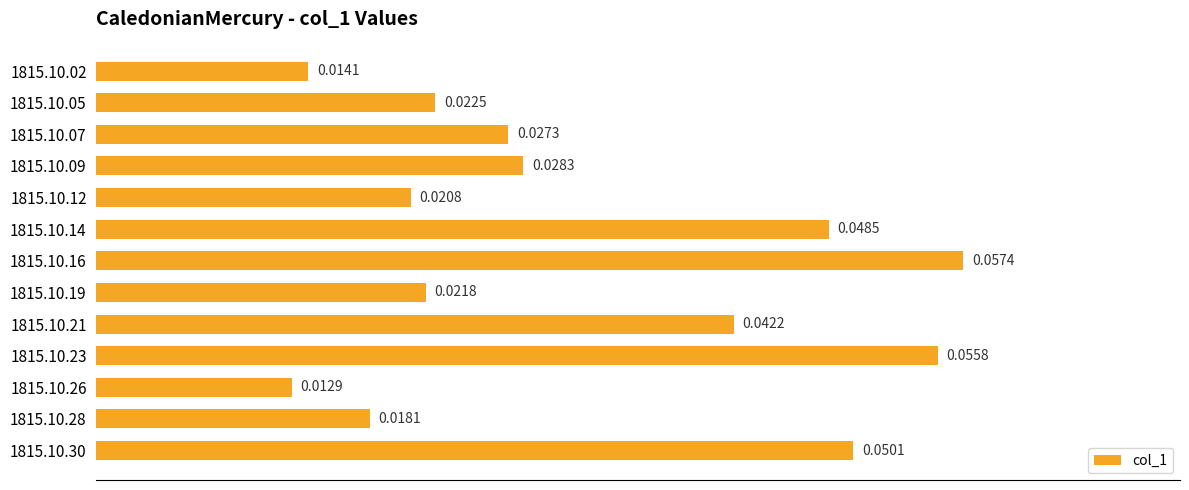

Rank the categories by value from lowest to highest.

1815.10.26, 1815.10.02, 1815.10.28, 1815.10.12, 1815.10.19, 1815.10.05, 1815.10.07, 1815.10.09, 1815.10.21, 1815.10.14, 1815.10.30, 1815.10.23, 1815.10.16